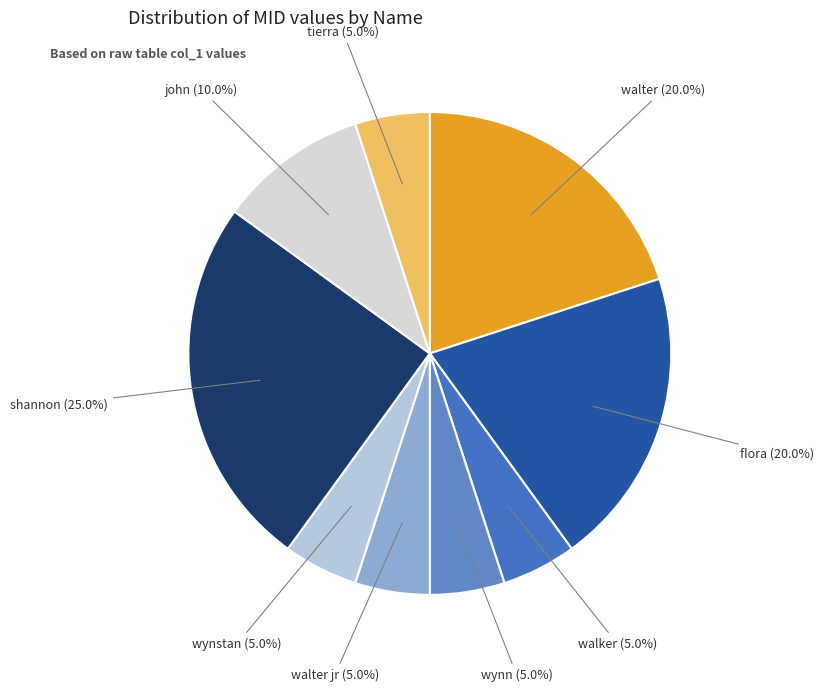

Which has a higher value, shannon or john?

shannon